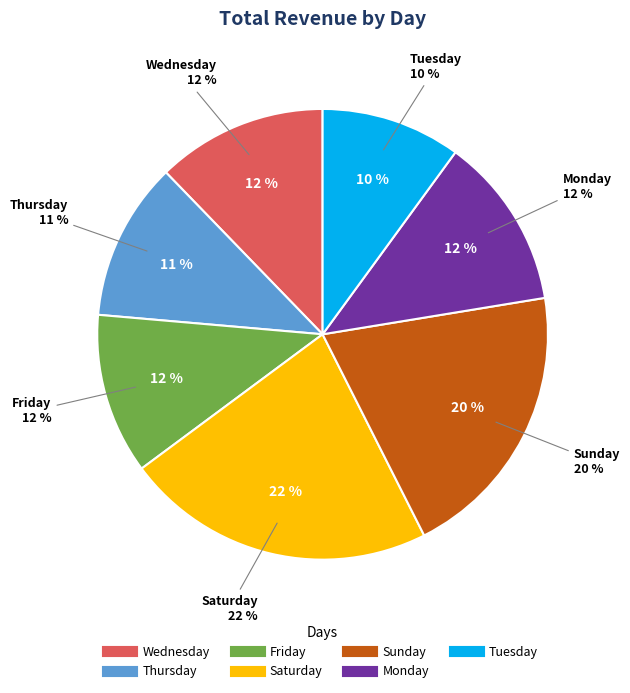

How many segments does this pie chart have?

7